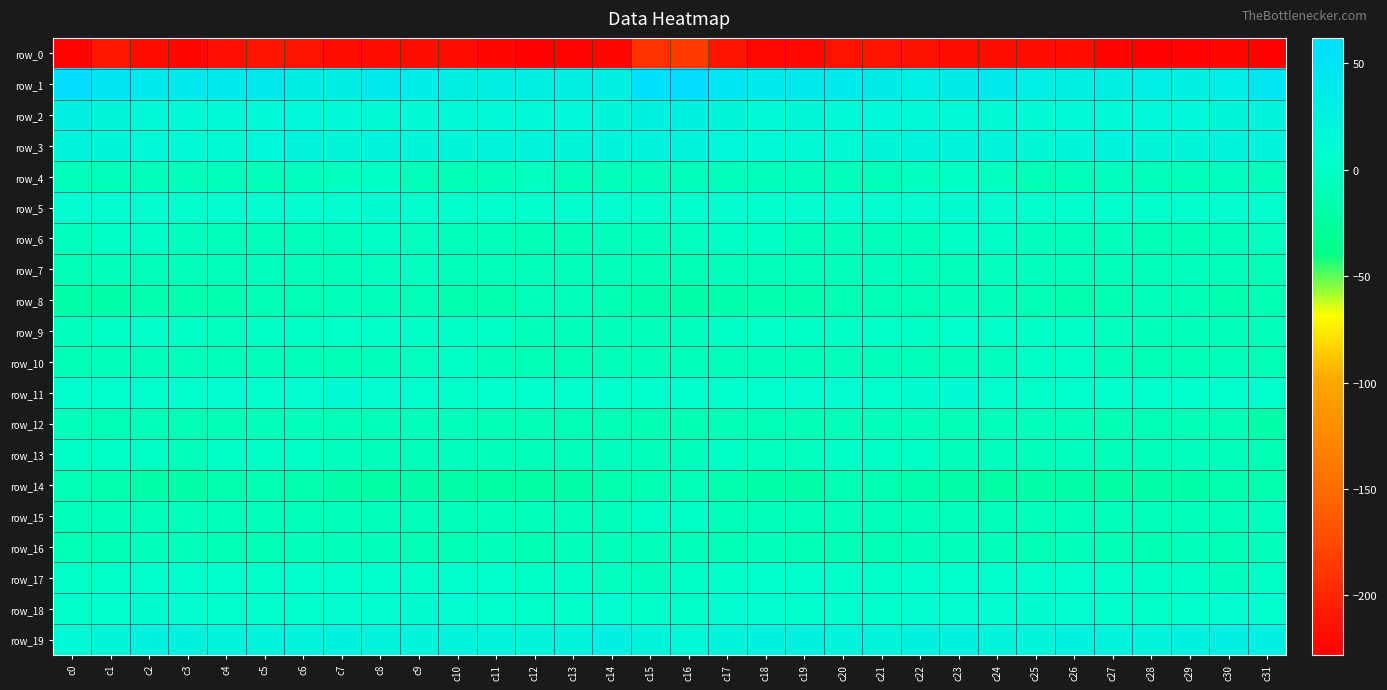

What is the spread (max minus min) of values at c0?

287.2